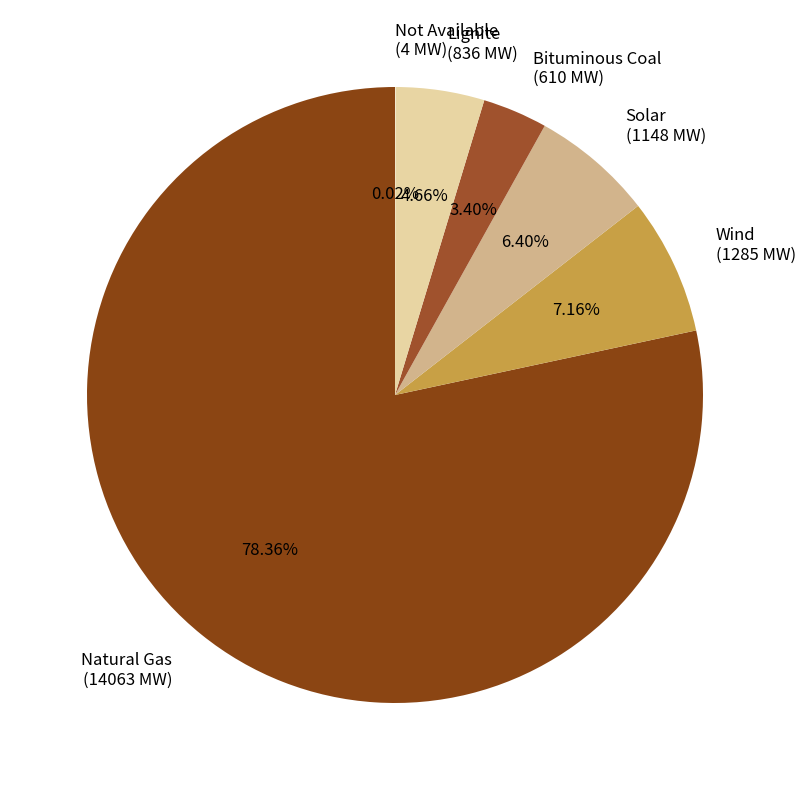

To the nearest percent, what is the difference between the largest and smallest slice percentages?

78%